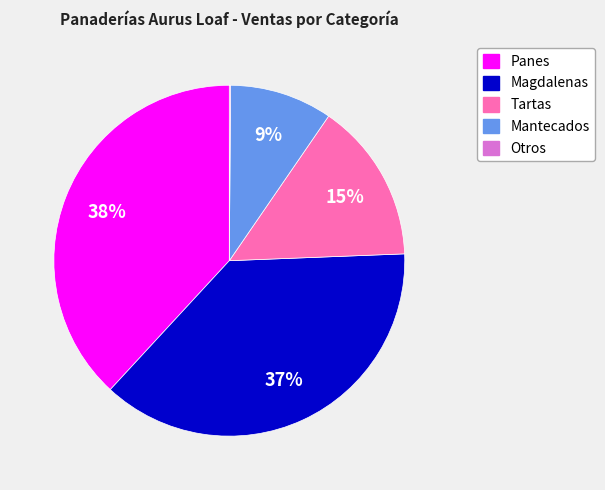

Which has a higher value, Panes or Tartas?

Panes